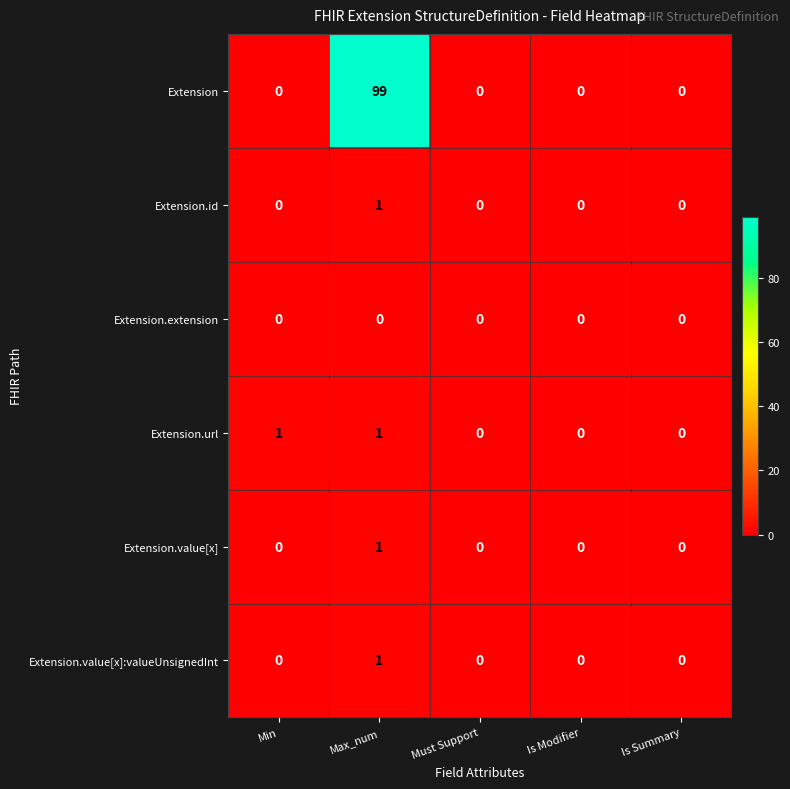

Is it true that Extension equals 0 at Min?

True